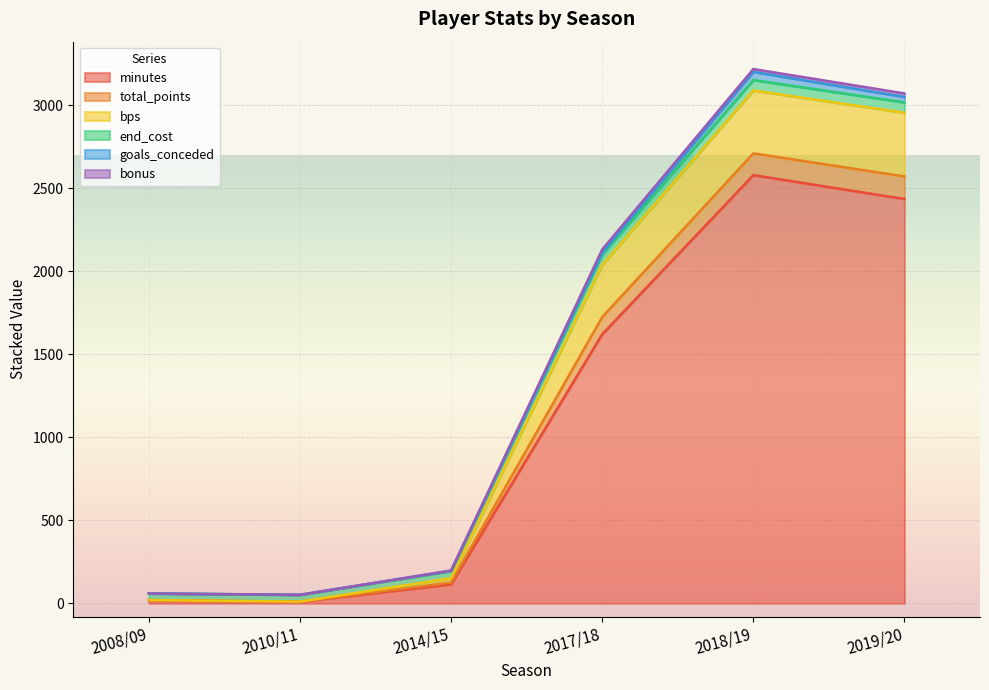

What is the difference between the minutes values at 2017/18 and 2018/19?

959